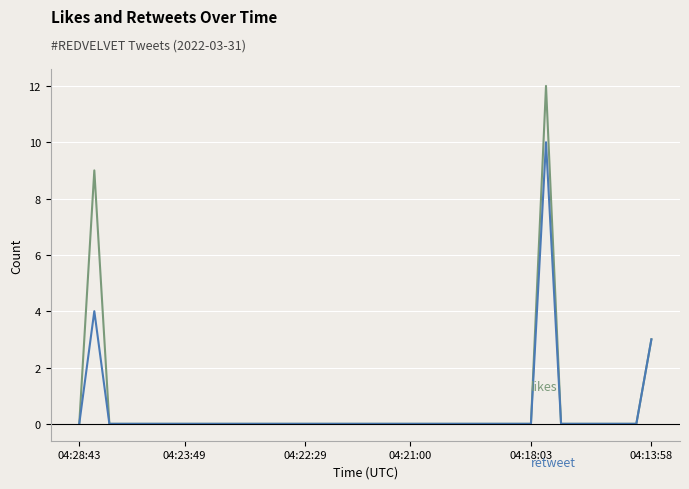

What is the greatest value displayed?

12